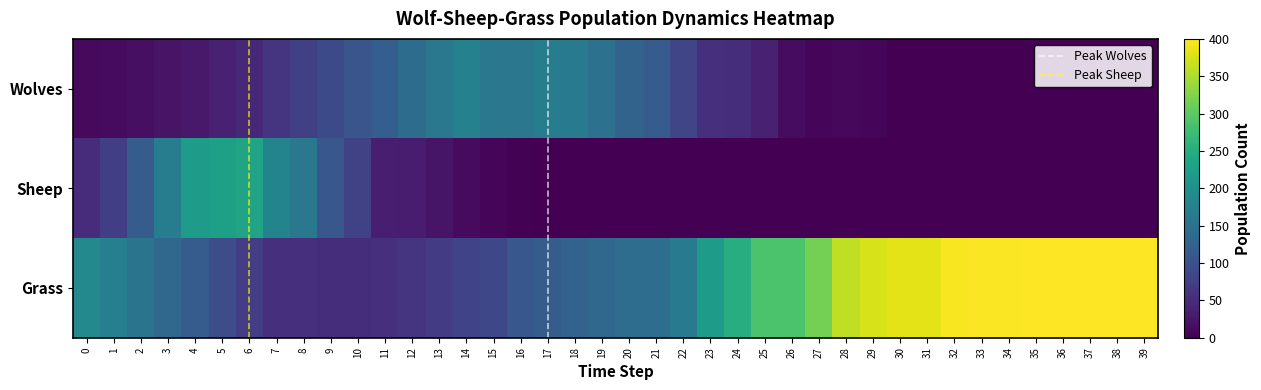

What is the total value across all series at 13?

252